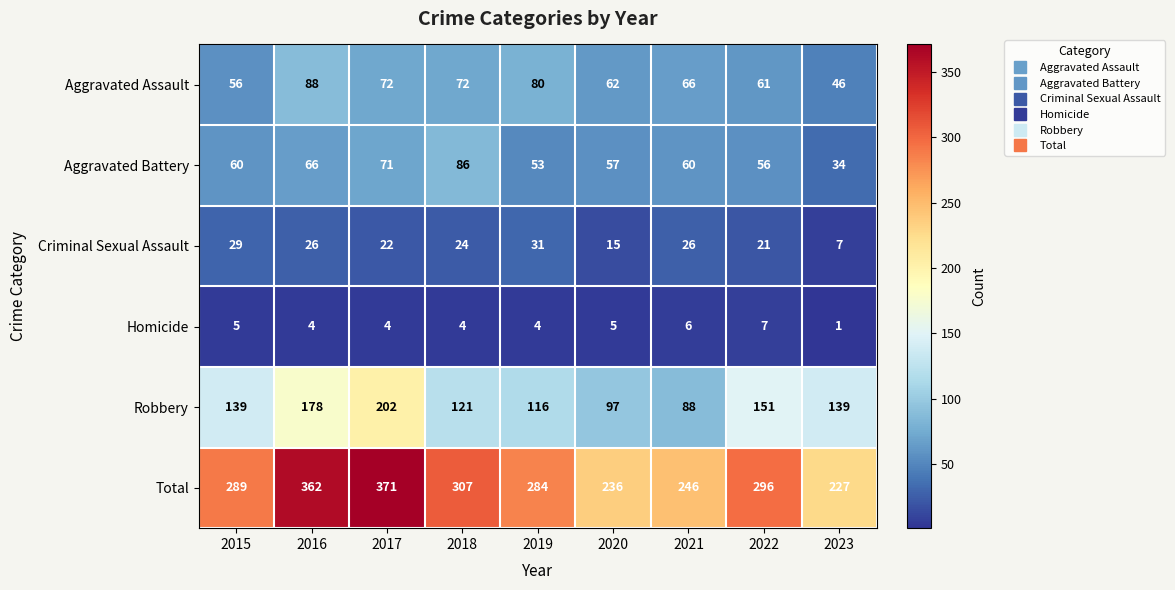

Which series has the largest total across all categories?

Total